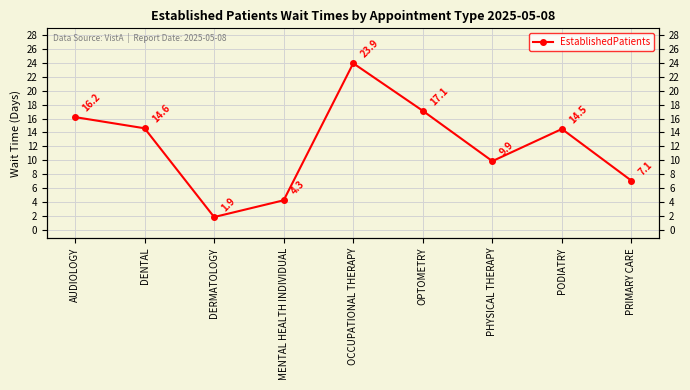

What is the label of the 3rd point from the right?

PHYSICAL THERAPY